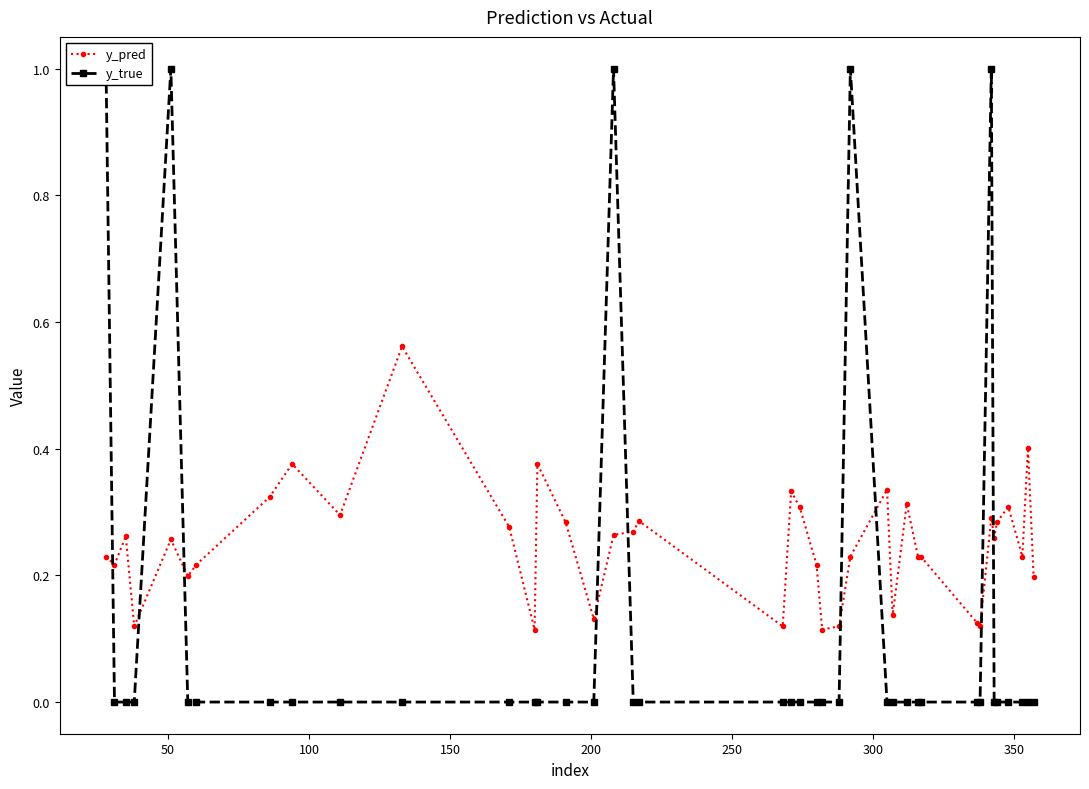

True or false: y_true has more than 0 interior local peaks.

True